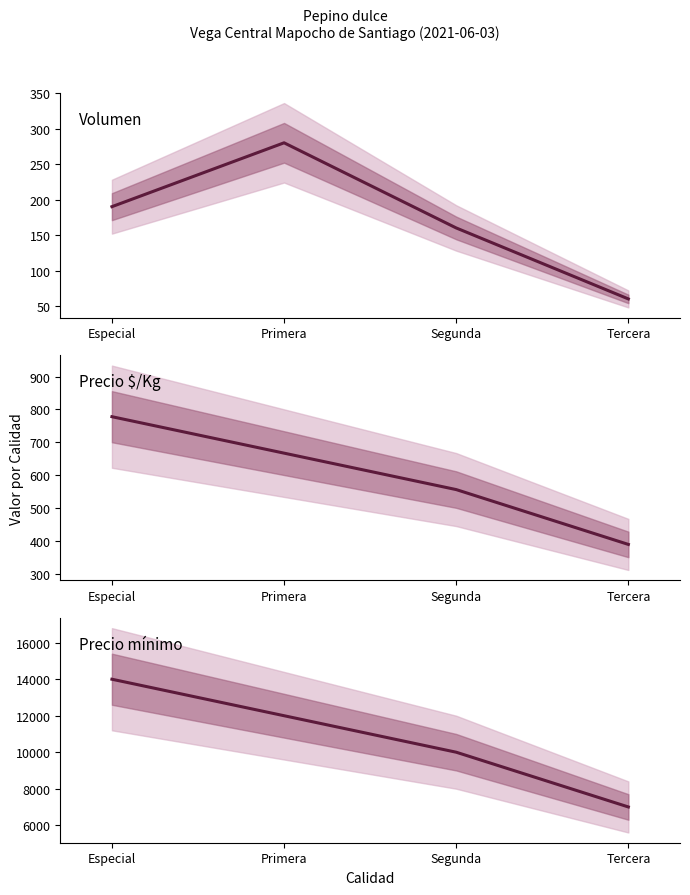

Rank the series by their maximum value, from lowest to highest.

Volumen, Precio $/Kg, Precio mínimo